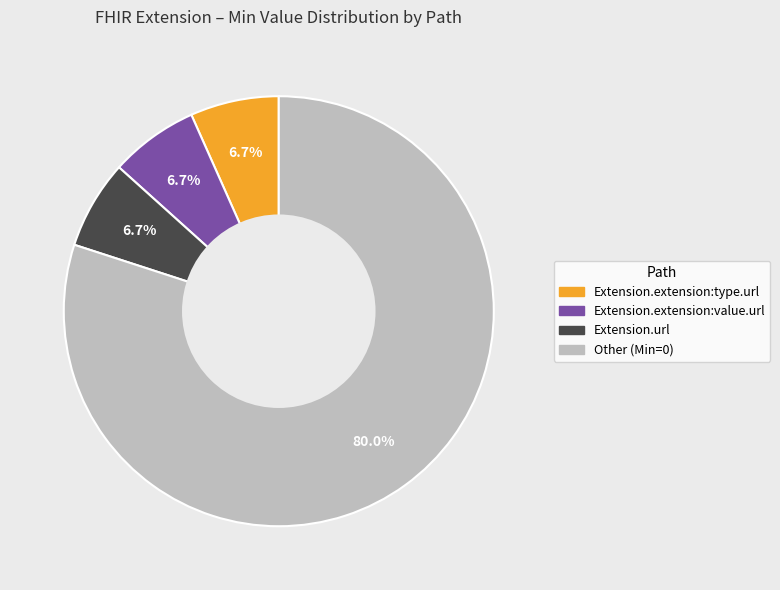

Is there any slice that represents more than half of the pie?

Yes